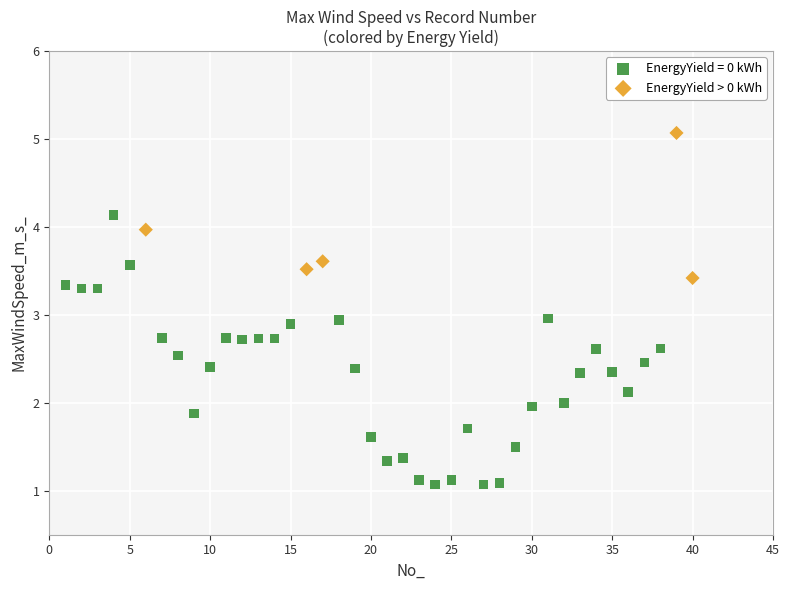

Which series has the largest Y range (max minus min)?

EnergyYield = 0 kWh